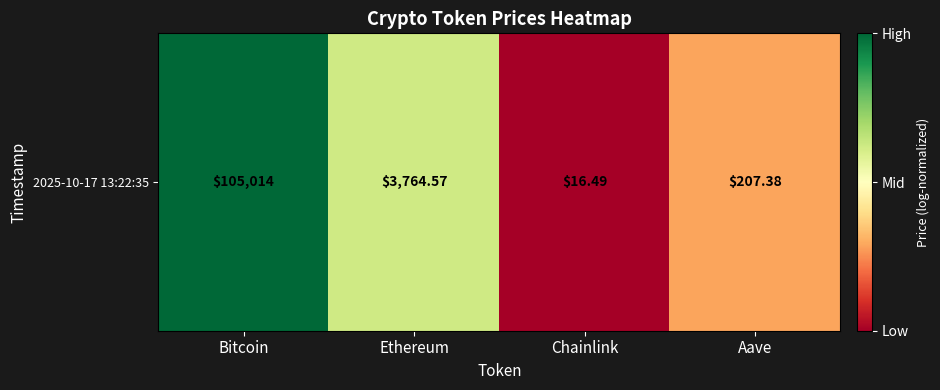

The chart shows a value of 1.0 at Bitcoin. True or false?

True